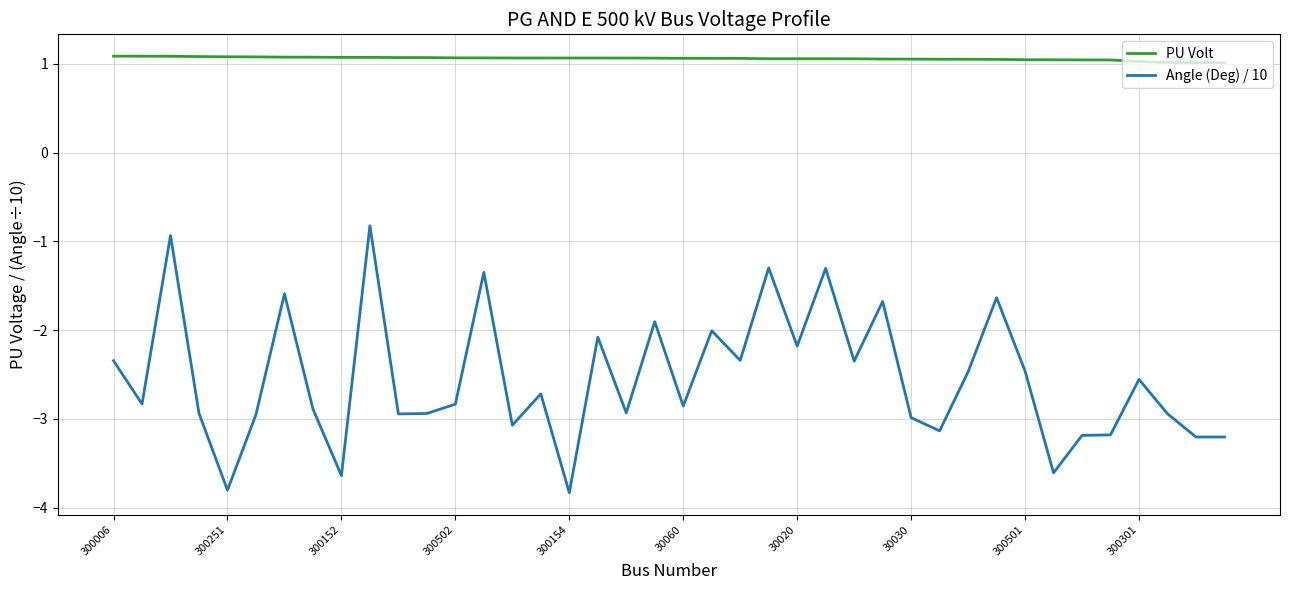

What is the minimum value for PU Volt?

1.0